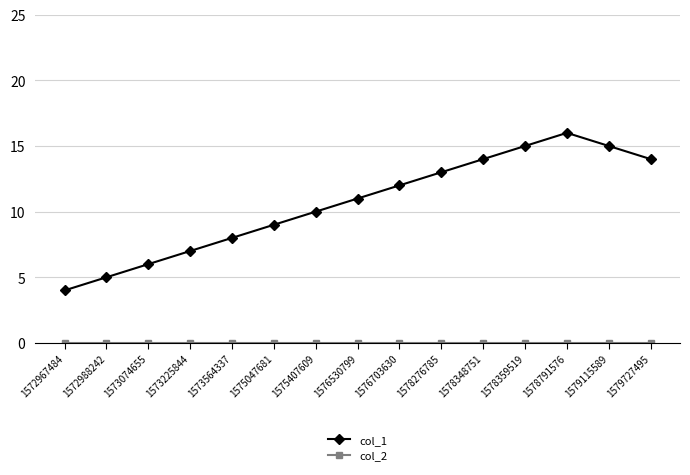

True or false: col_1 has a value of 10 at 1573225844.

False